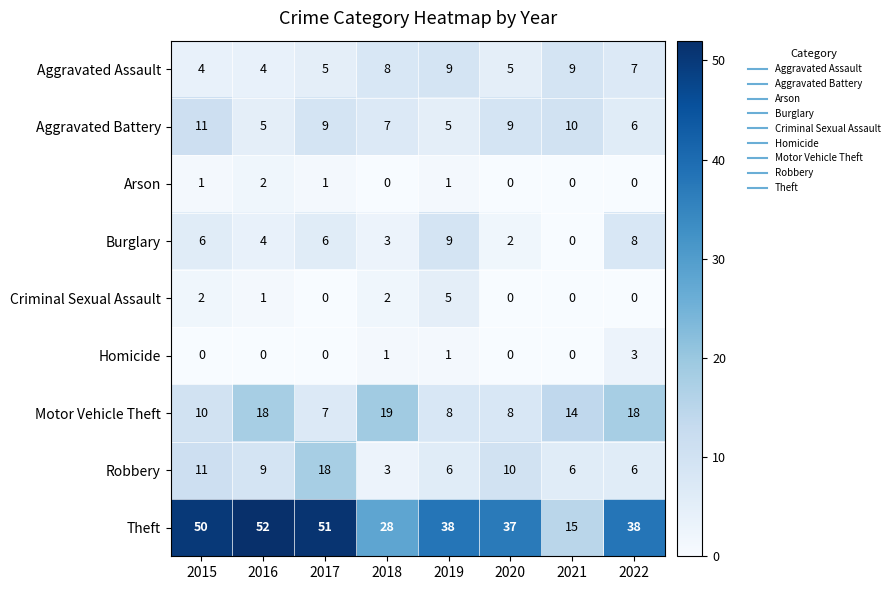

The value of Theft at 2020 is 52. True or false?

False